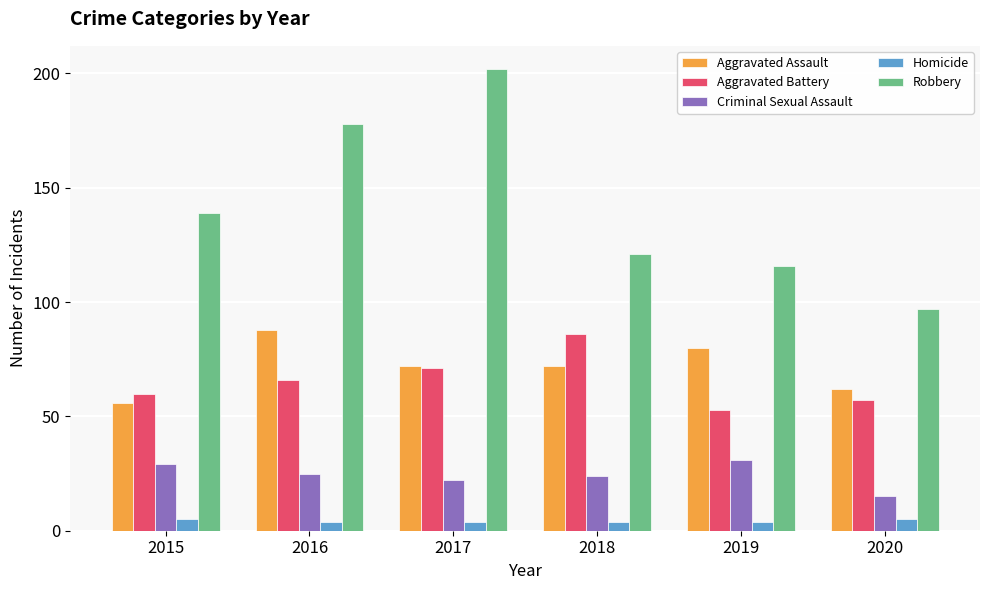

Which series has the widest spread of values?

Robbery